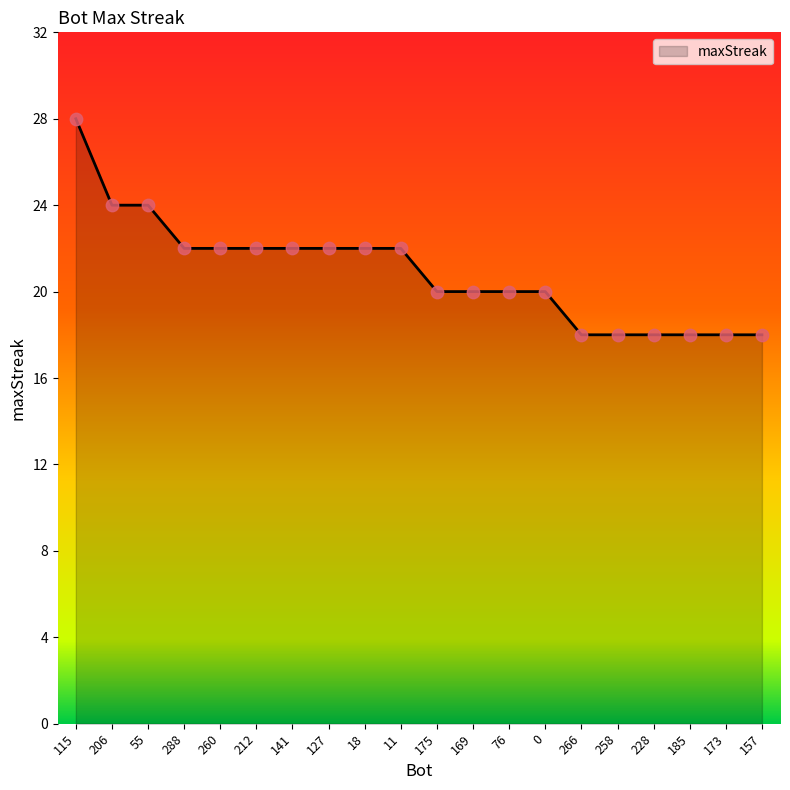

Which has a higher value, 115 or 169?

115